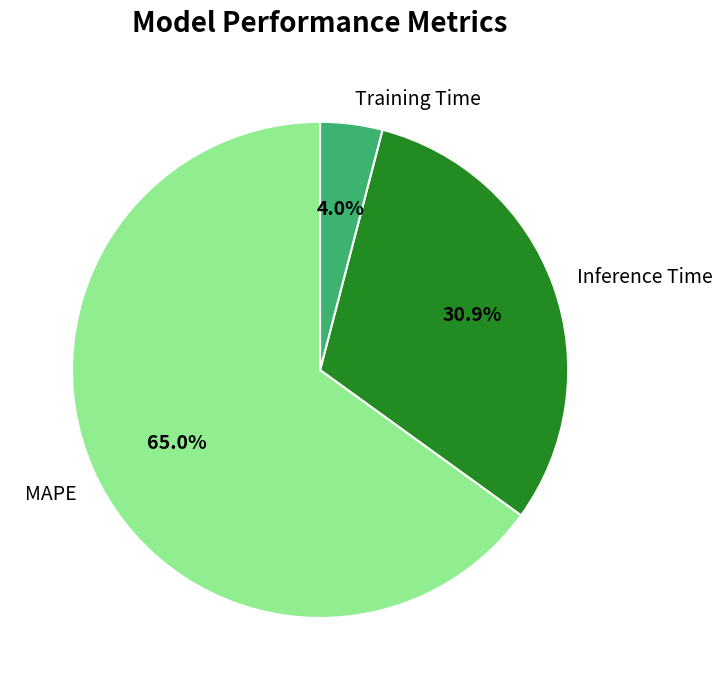

How many slices are in this pie chart?

3